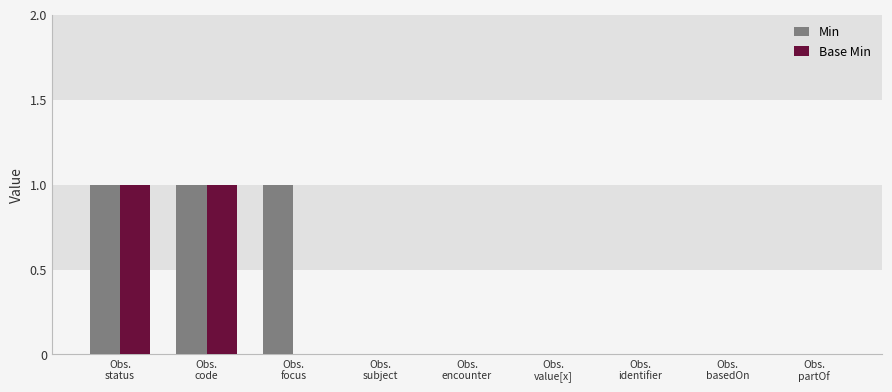

Which series has the largest total across all categories?

Min